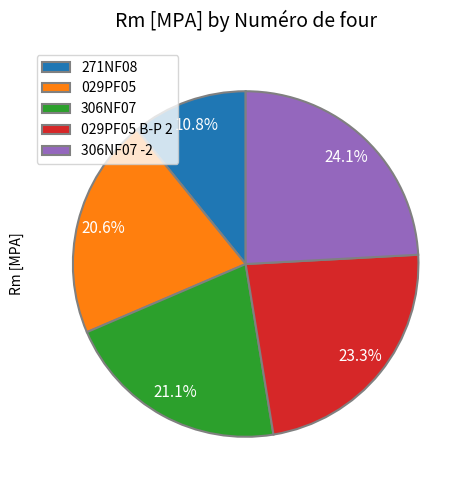

Is there any slice that represents more than half of the pie?

No